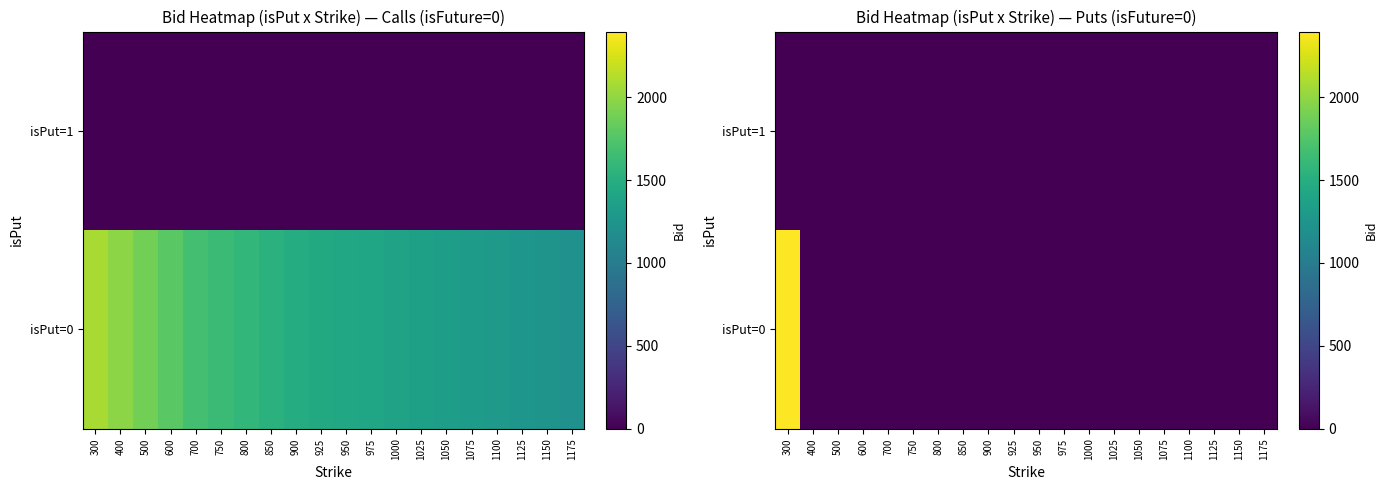

Which category has the lowest value across all series?

400